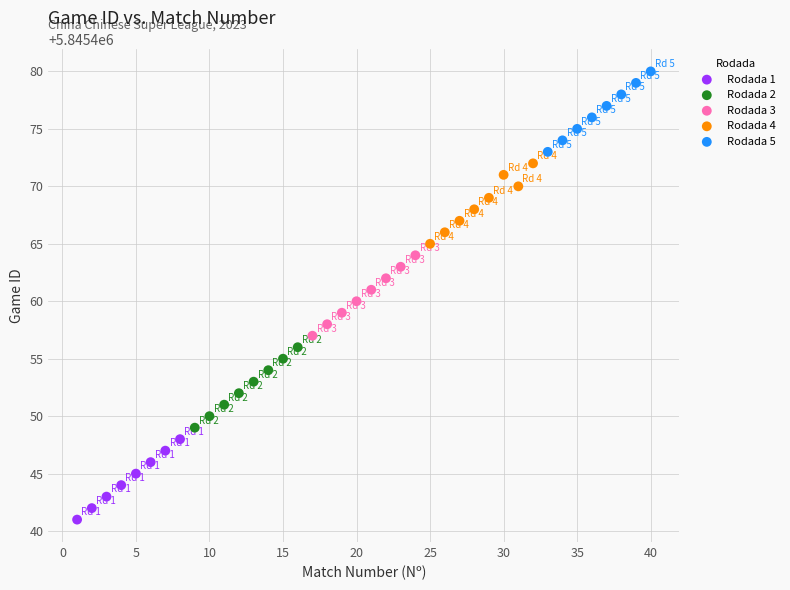

Which series contains the lowest Y value?

Rodada 1